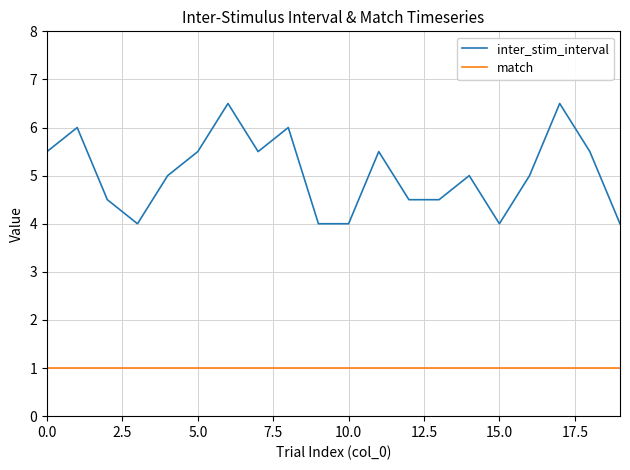

What is the difference between the maximum and second lowest values in the inter_stim_interval series?

2.5